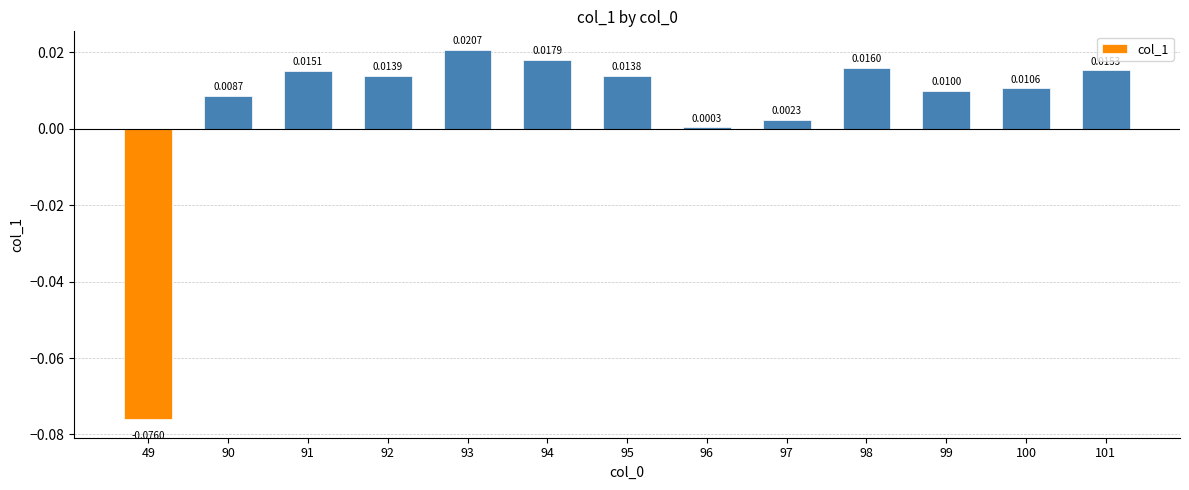

Which has a higher value, 97 or 92?

92